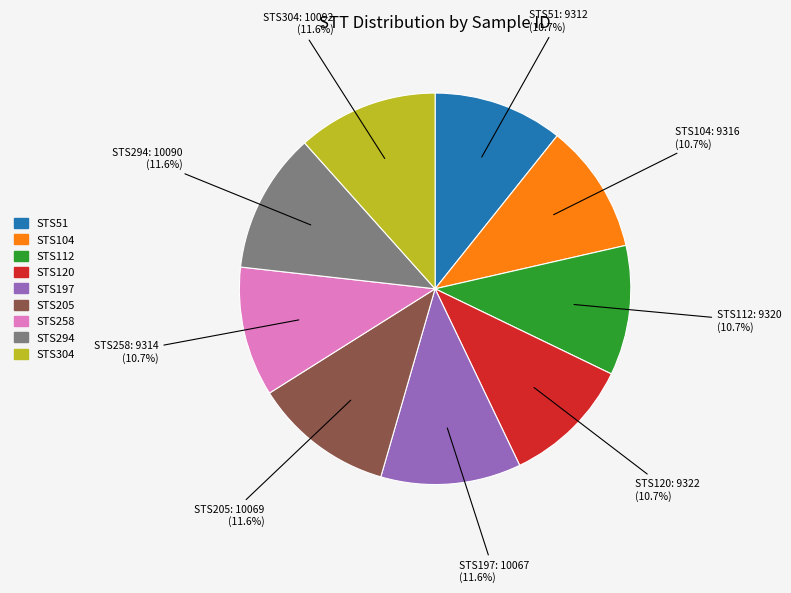

Count the number of slices in the pie.

9